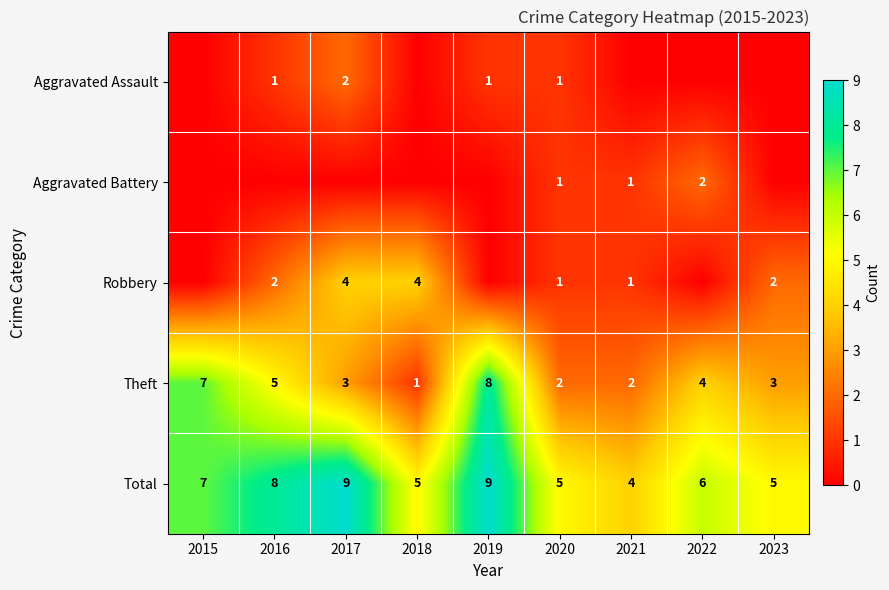

Is it true that Robbery equals 4 at 2018?

True